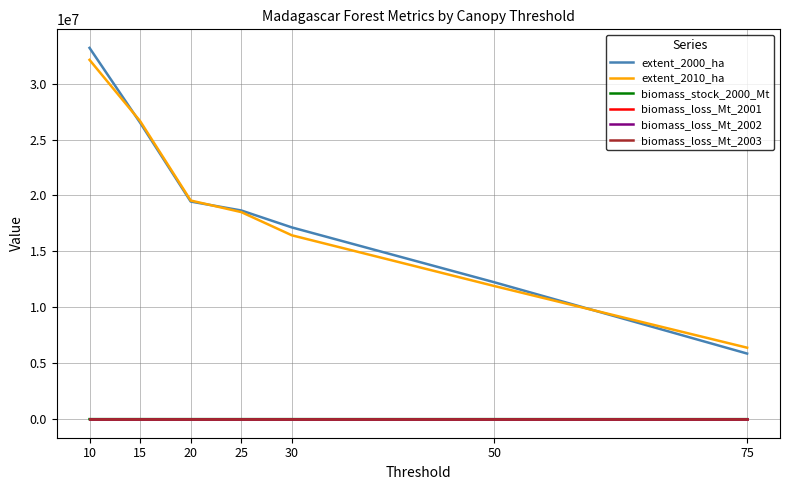

What is the average value of the biomass_loss_Mt_2002 series?

17.0